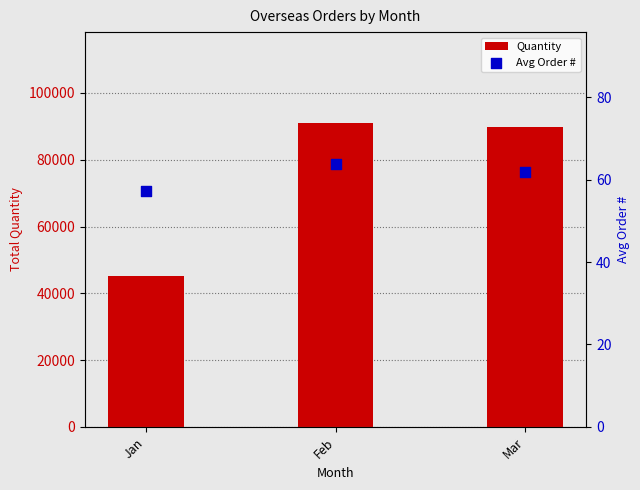

Which series has the widest spread of Y values?

Quantity